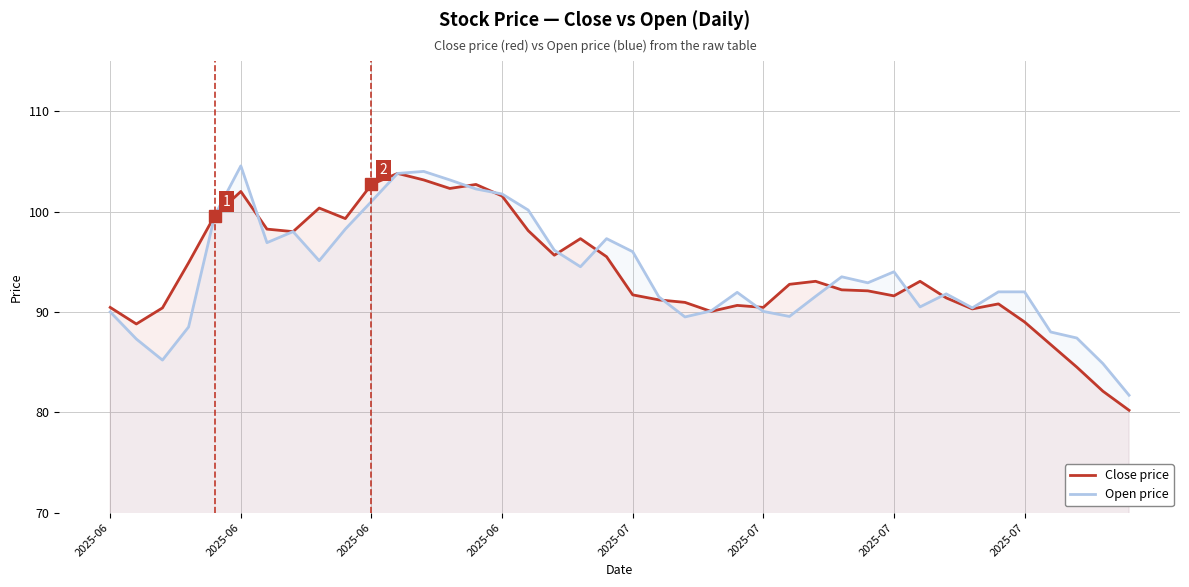

How many lines are shown in the chart?

2